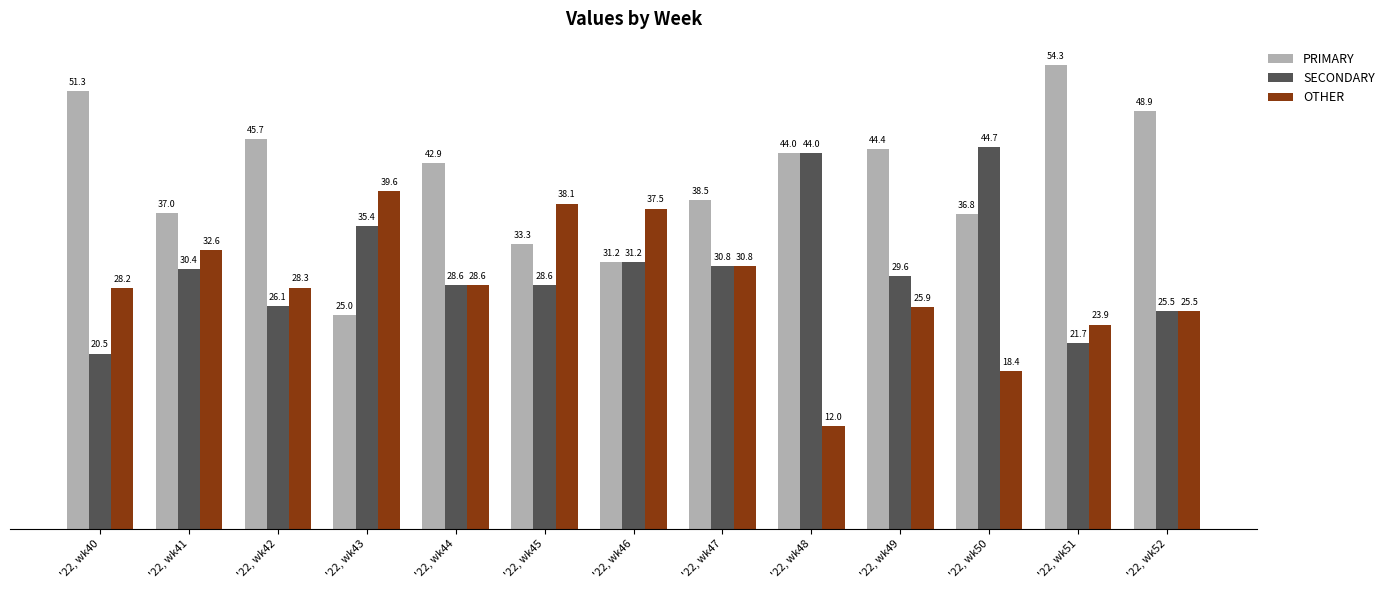

At which label does SECONDARY reach its minimum?

'22, wk40